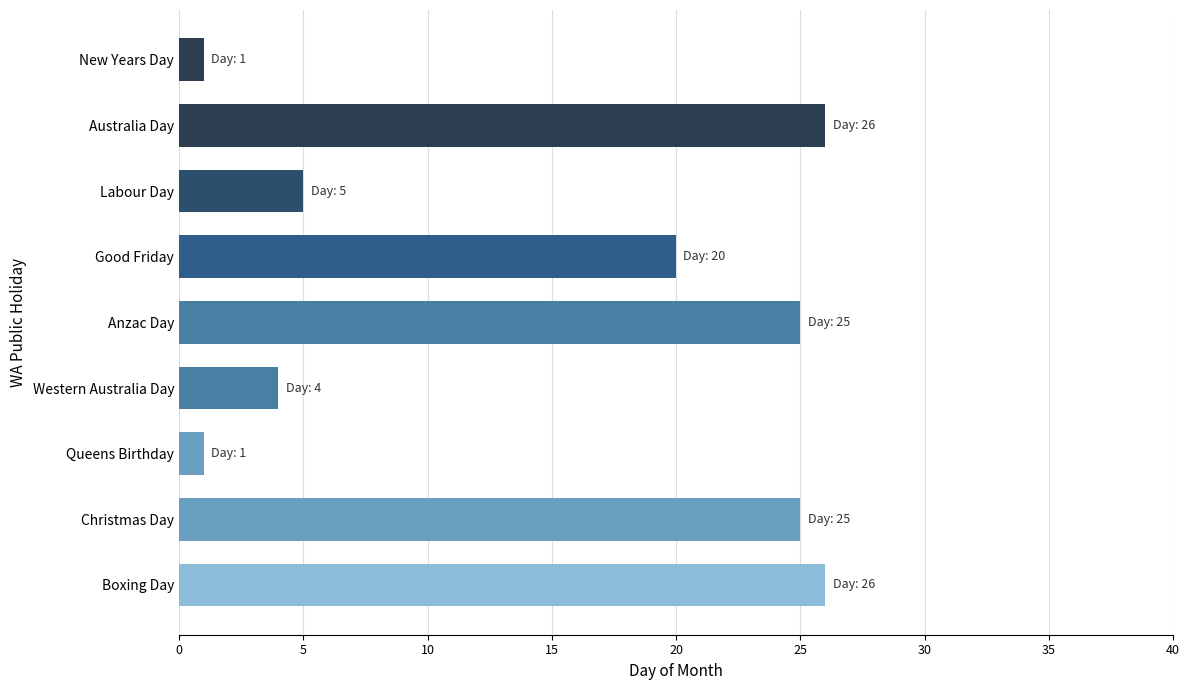

What is the greatest value displayed?

26